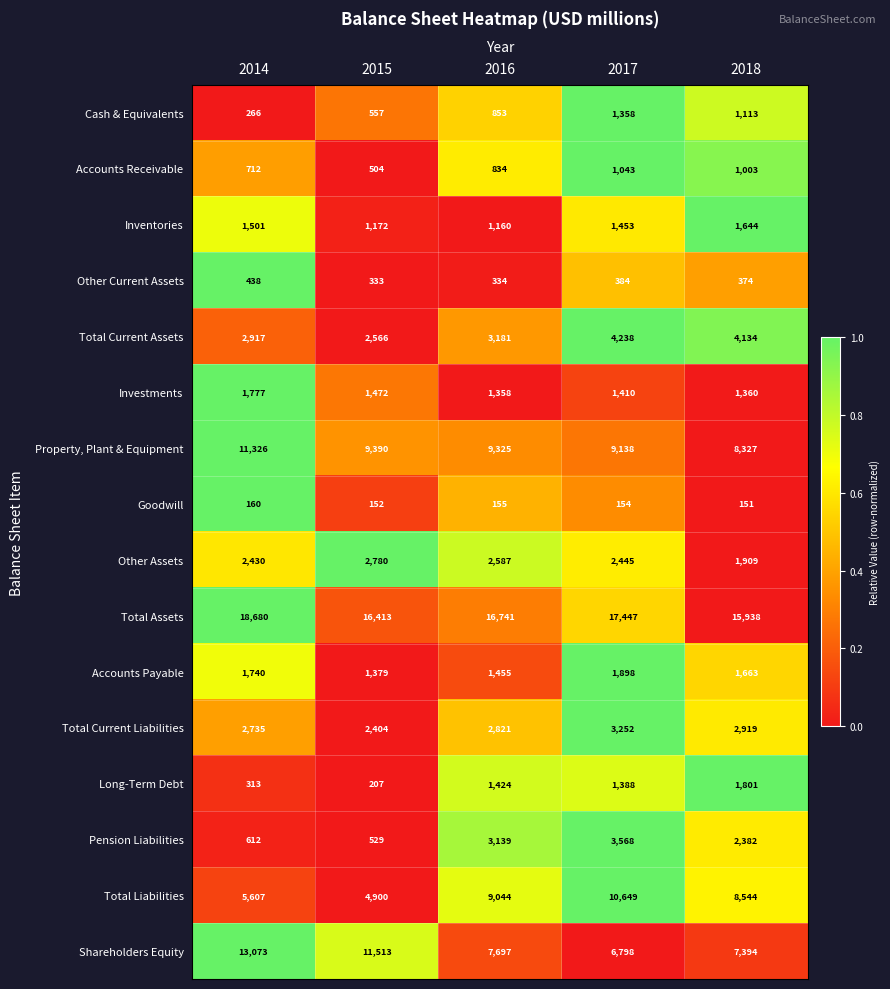

At which category is the sum across all series the highest?

2017